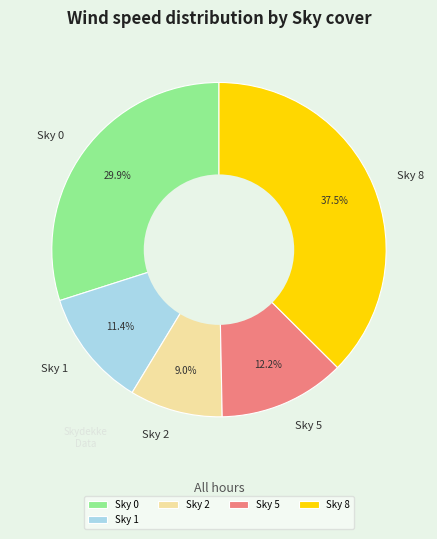

What is the ratio of the value at Sky 0 to the value at Sky 1?

2.6